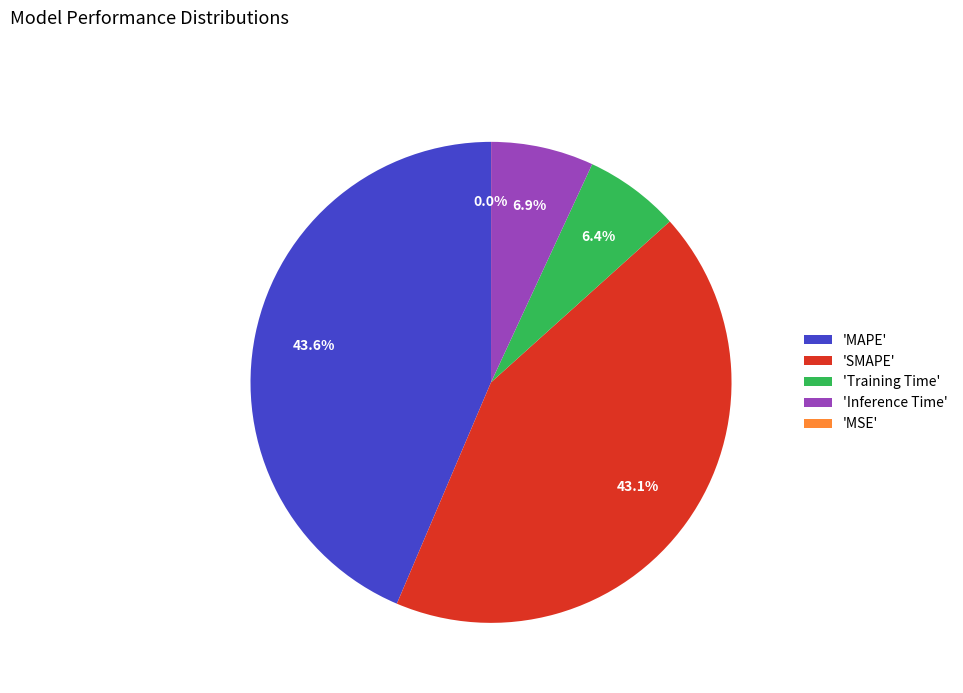

Does 'MAPE' represent more than half of the total?

No